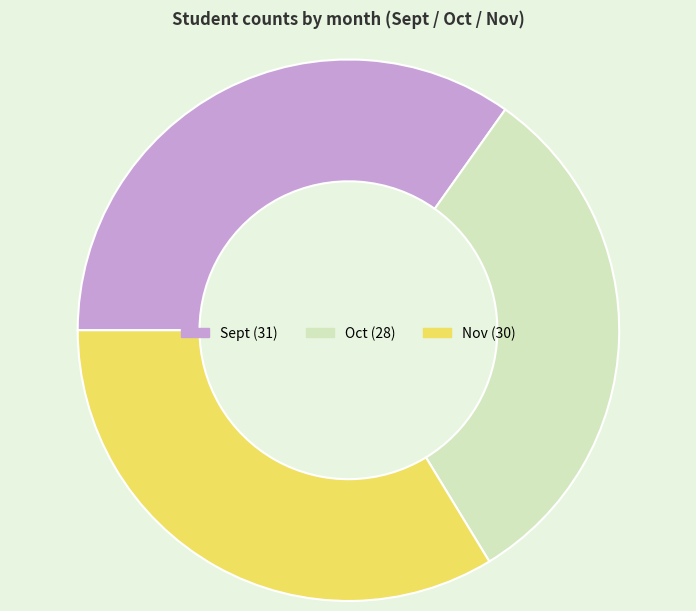

Does Sept account for over 50% of the chart?

No